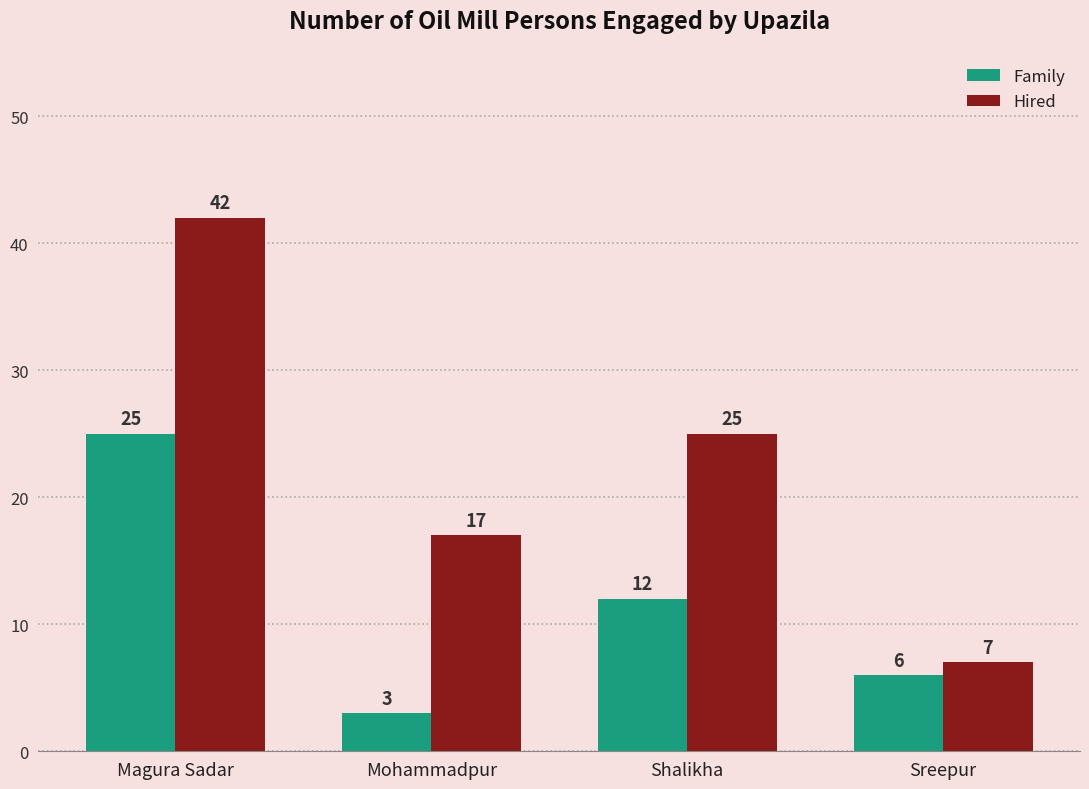

Is it true that Hired equals 10 at Sreepur?

False